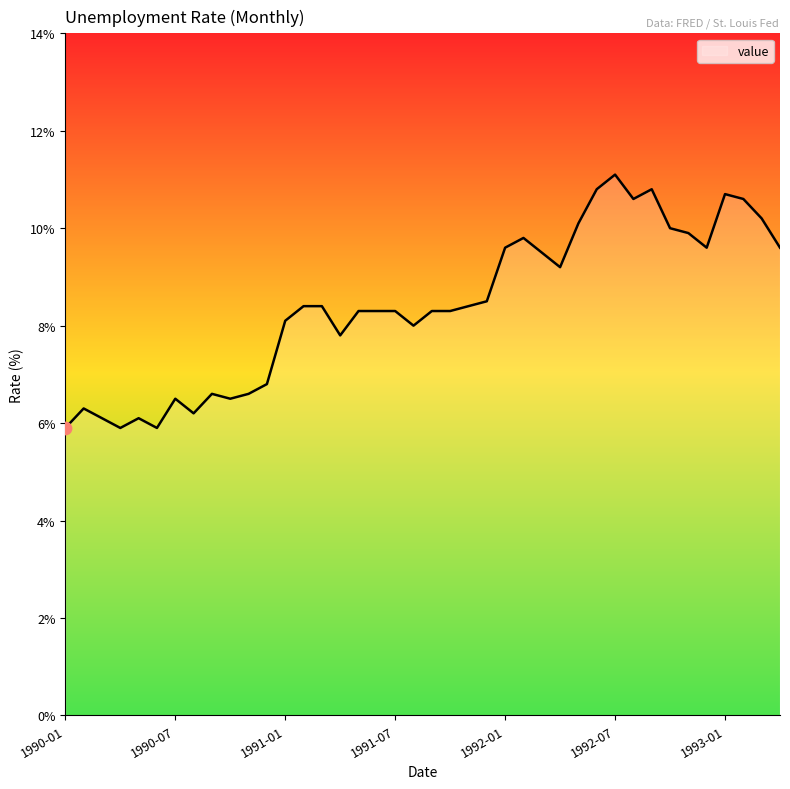

What is the difference between the maximum and minimum values?

5.2